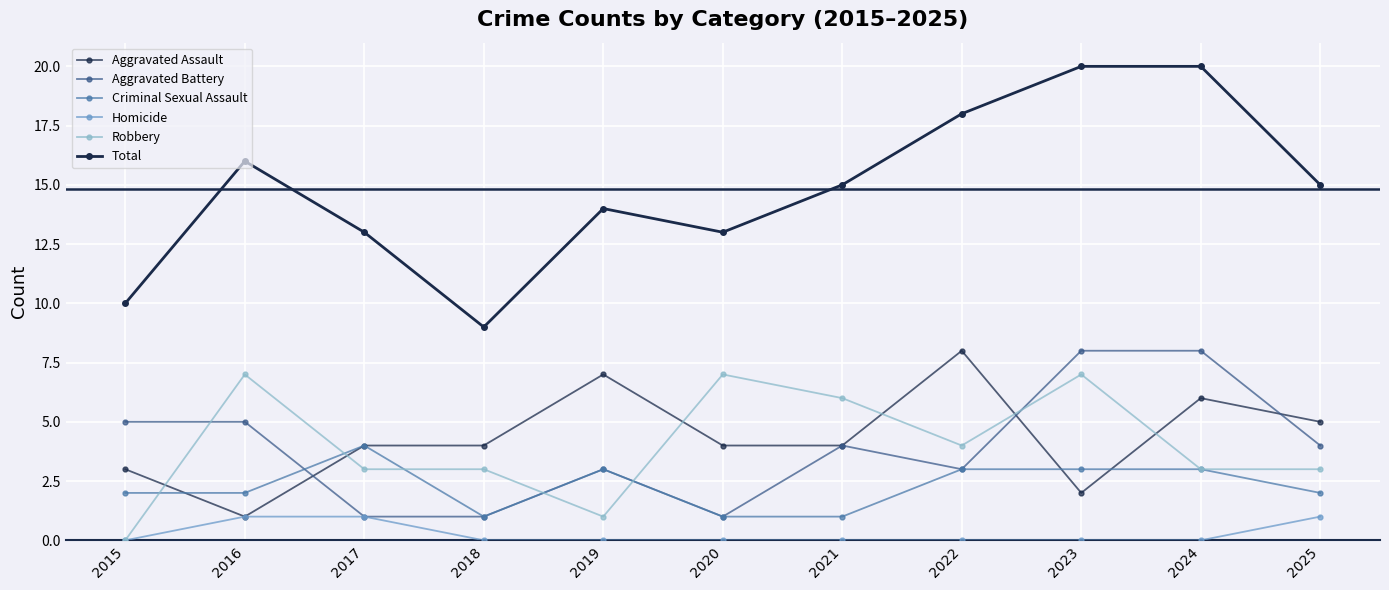

Which has a higher value, 2024 or 2016?

2024